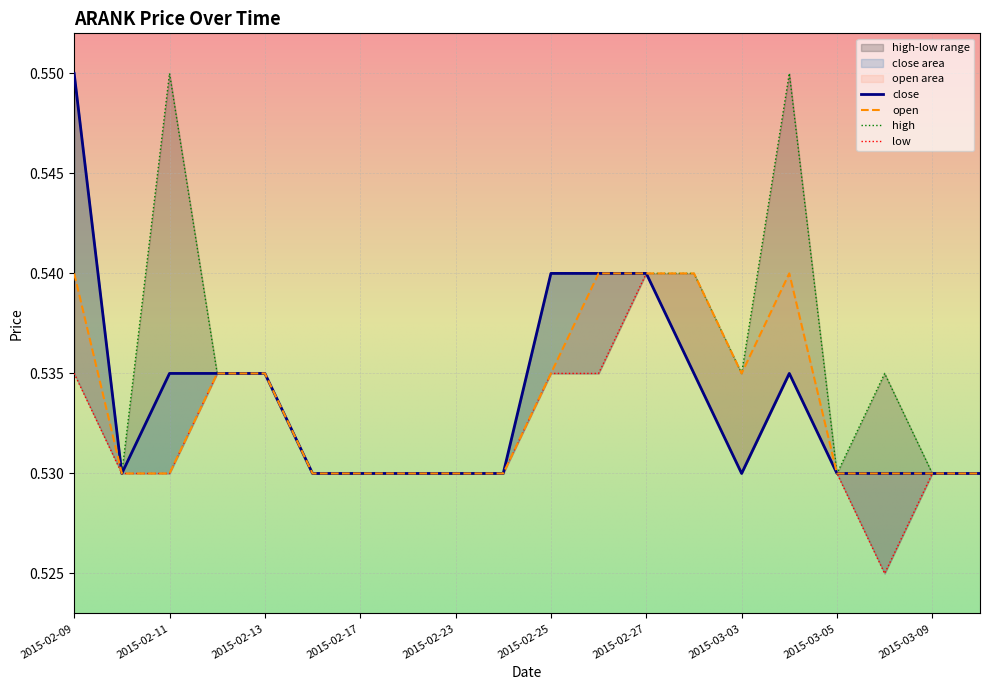

Reading left to right, what are all the values shown in this chart?

close: 2015-02-09=0.6	2015-02-10=0.5	2015-02-11=0.5	2015-02-12=0.5	2015-02-13=0.5	2015-02-16=0.5	2015-02-17=0.5	2015-02-18=0.5	2015-02-23=0.5	2015-02-24=0.5	2015-02-25=0.5	2015-02-26=0.5	2015-02-27=0.5	2015-03-02=0.5	2015-03-03=0.5	2015-03-04=0.5	2015-03-05=0.5	2015-03-06=0.5	2015-03-09=0.5	2015-03-10=0.5
open: 2015-02-09=0.5	2015-02-10=0.5	2015-02-11=0.5	2015-02-12=0.5	2015-02-13=0.5	2015-02-16=0.5	2015-02-17=0.5	2015-02-18=0.5	2015-02-23=0.5	2015-02-24=0.5	2015-02-25=0.5	2015-02-26=0.5	2015-02-27=0.5	2015-03-02=0.5	2015-03-03=0.5	2015-03-04=0.5	2015-03-05=0.5	2015-03-06=0.5	2015-03-09=0.5	2015-03-10=0.5
high: 2015-02-09=0.6	2015-02-10=0.5	2015-02-11=0.6	2015-02-12=0.5	2015-02-13=0.5	2015-02-16=0.5	2015-02-17=0.5	2015-02-18=0.5	2015-02-23=0.5	2015-02-24=0.5	2015-02-25=0.5	2015-02-26=0.5	2015-02-27=0.5	2015-03-02=0.5	2015-03-03=0.5	2015-03-04=0.6	2015-03-05=0.5	2015-03-06=0.5	2015-03-09=0.5	2015-03-10=0.5
low: 2015-02-09=0.5	2015-02-10=0.5	2015-02-11=0.5	2015-02-12=0.5	2015-02-13=0.5	2015-02-16=0.5	2015-02-17=0.5	2015-02-18=0.5	2015-02-23=0.5	2015-02-24=0.5	2015-02-25=0.5	2015-02-26=0.5	2015-02-27=0.5	2015-03-02=0.5	2015-03-03=0.5	2015-03-04=0.5	2015-03-05=0.5	2015-03-06=0.5	2015-03-09=0.5	2015-03-10=0.5